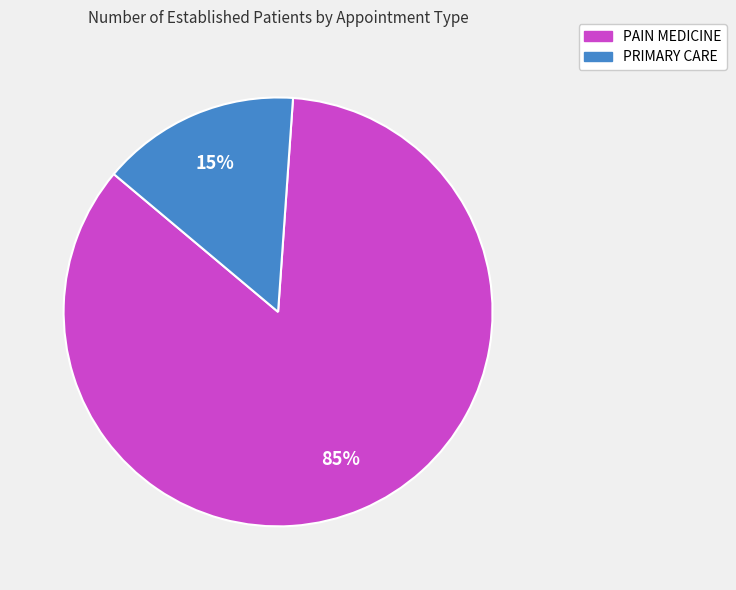

How many slices are in this pie chart?

2